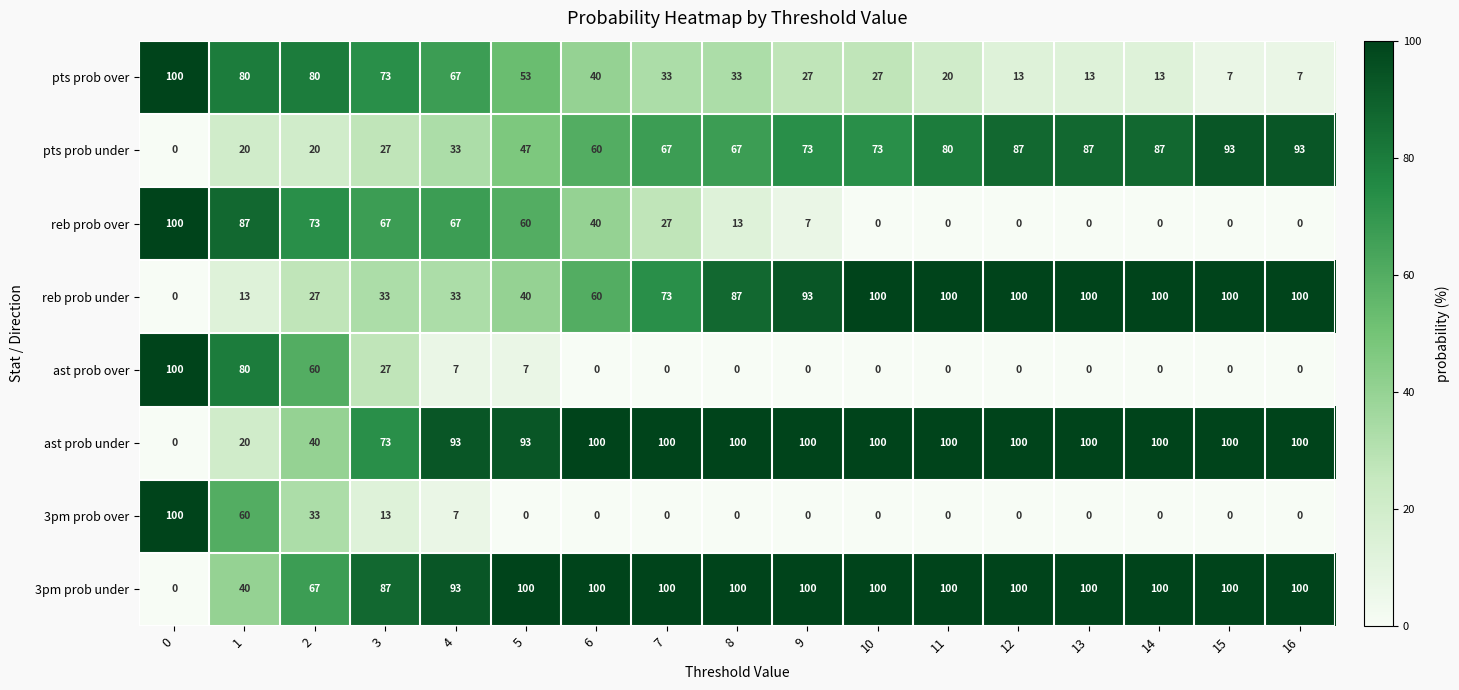

What is the difference between the second highest and second lowest values in the 3pm prob over series?

60